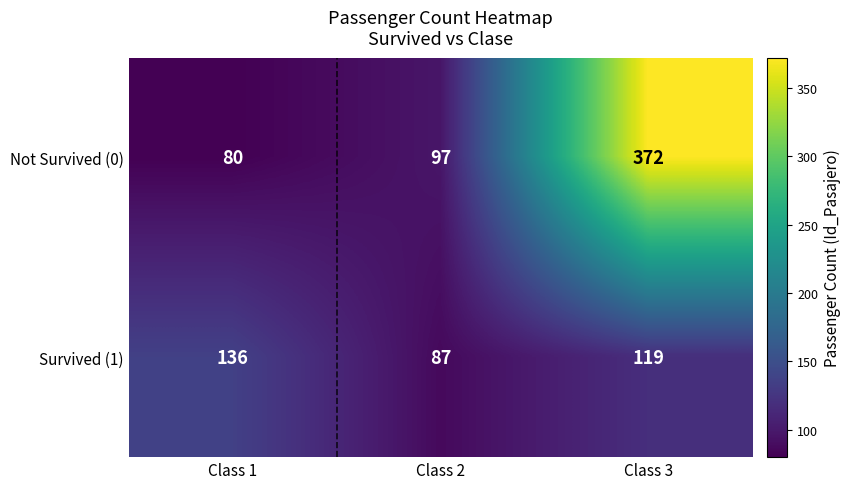

List the series in order of their overall mean, highest first.

Not Survived (0), Survived (1)